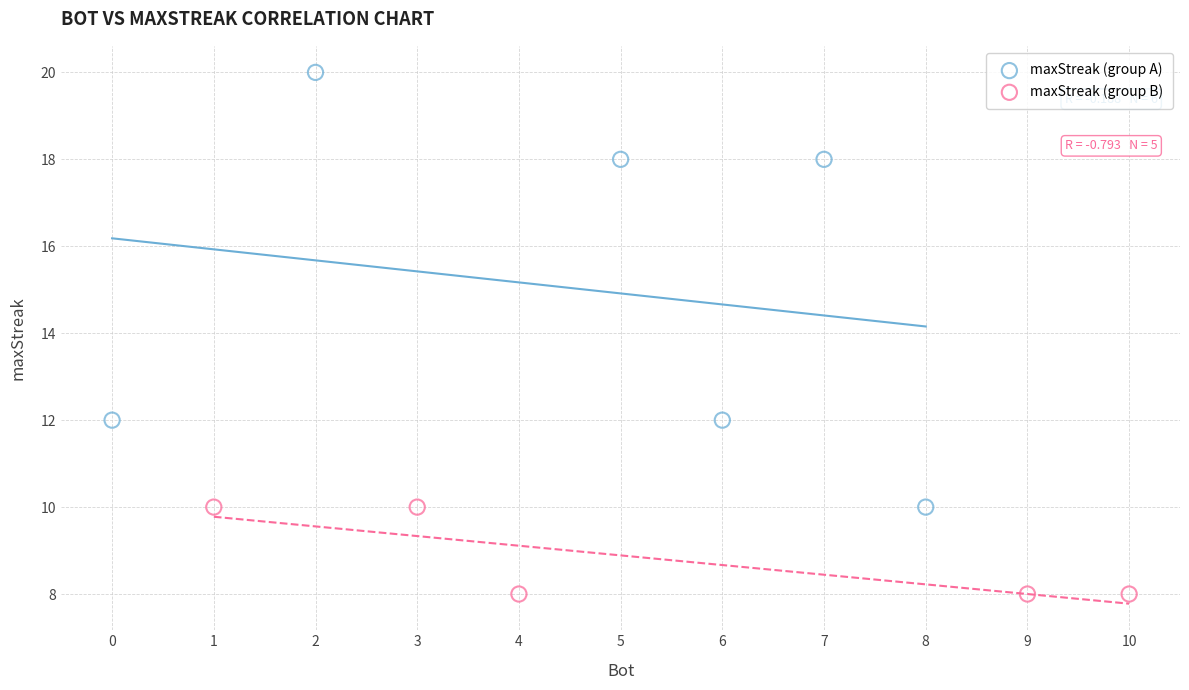

Which series has the widest spread of Y values?

maxStreak (group A)